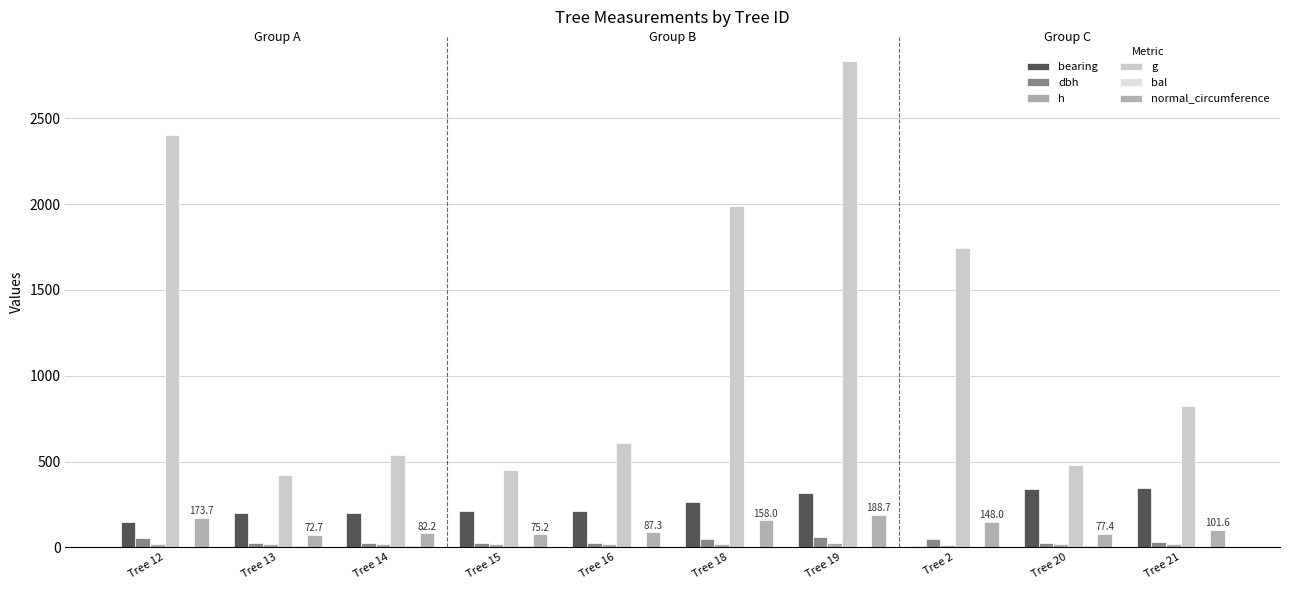

The normal_circumference series shows 158.0 at Tree 18. True or false?

True